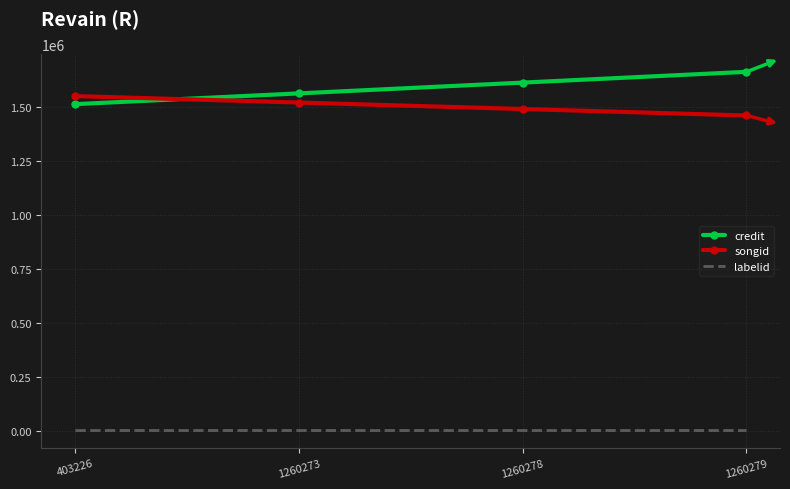

What are all the series names shown in the legend?

credit, songid, labelid